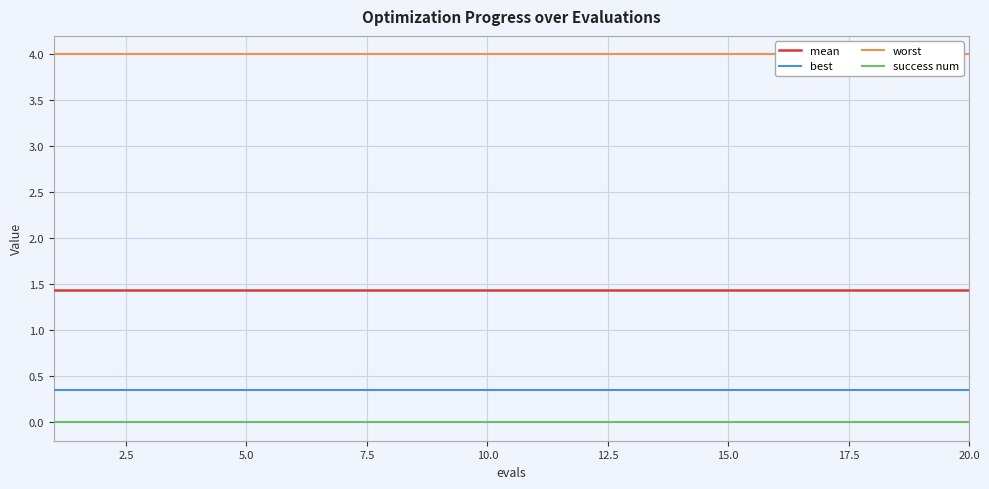

Which series has the largest range (max minus min)?

mean